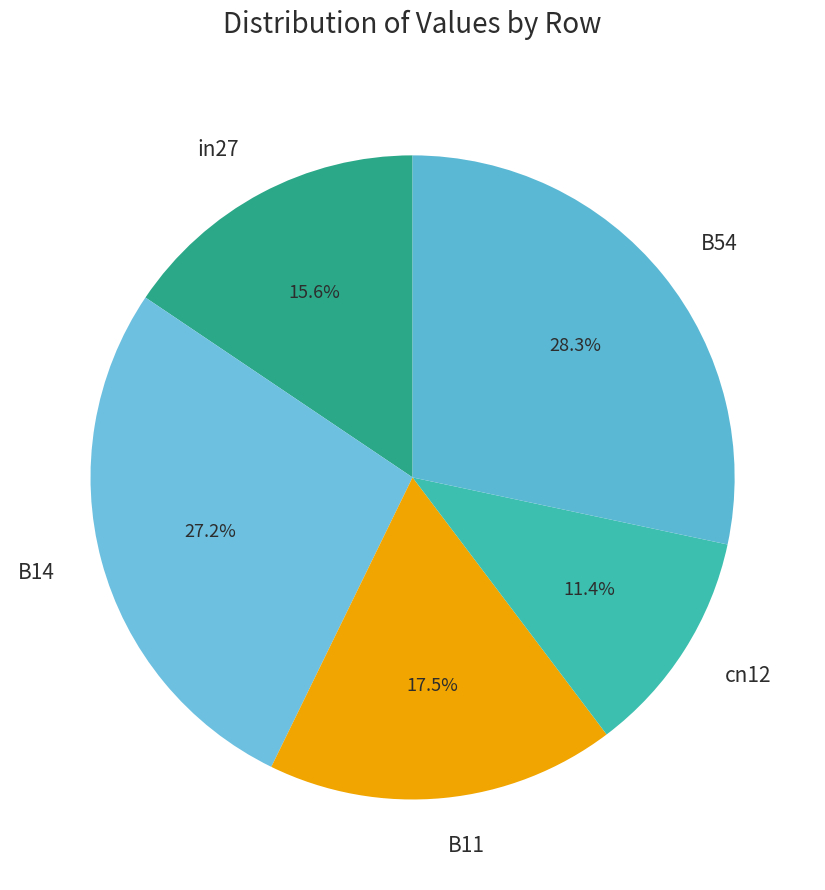

True or false: B54 accounts for 15% of the total.

False